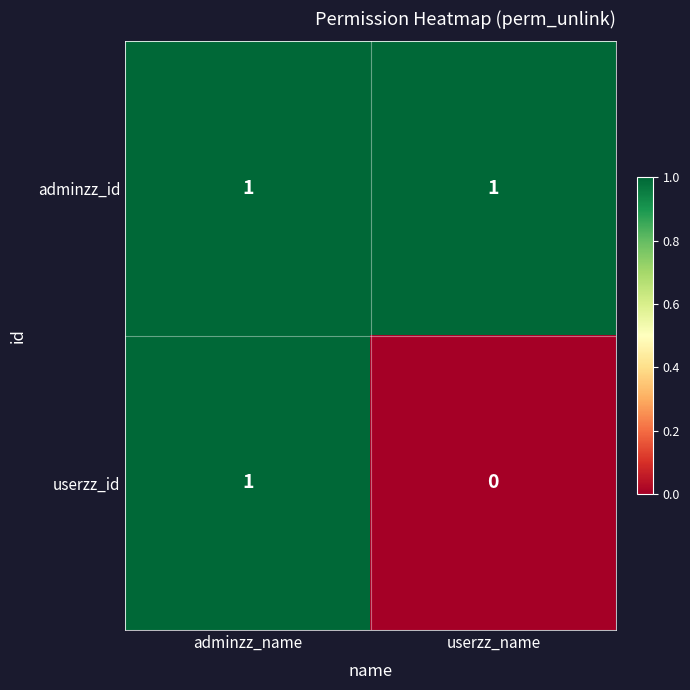

Which series has the widest spread of values?

userzz_id